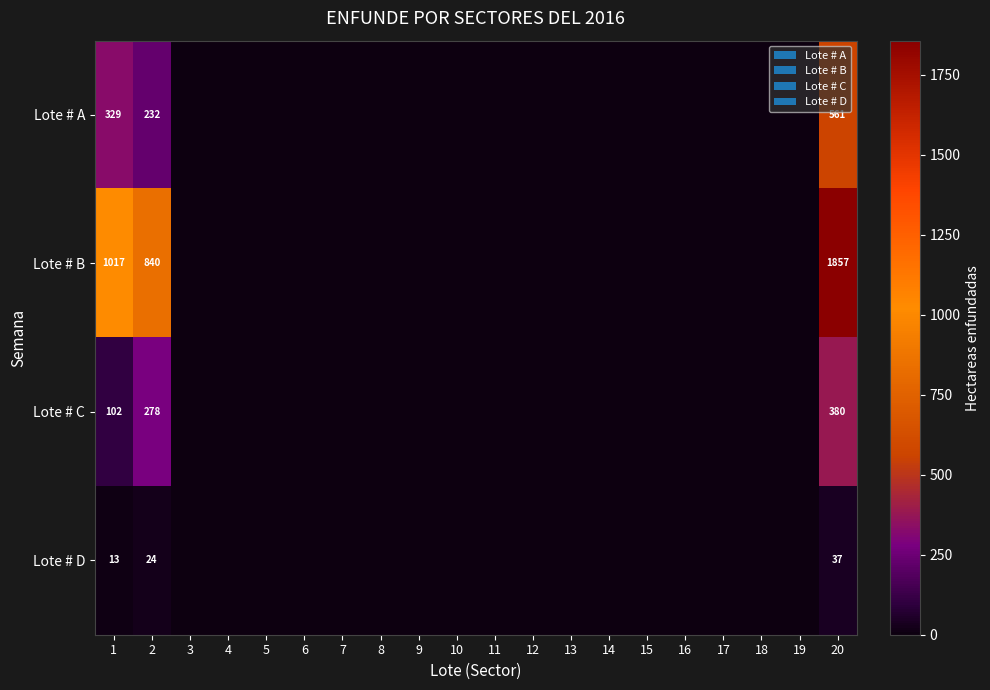

At which category does the chart reach its peak across all series?

20